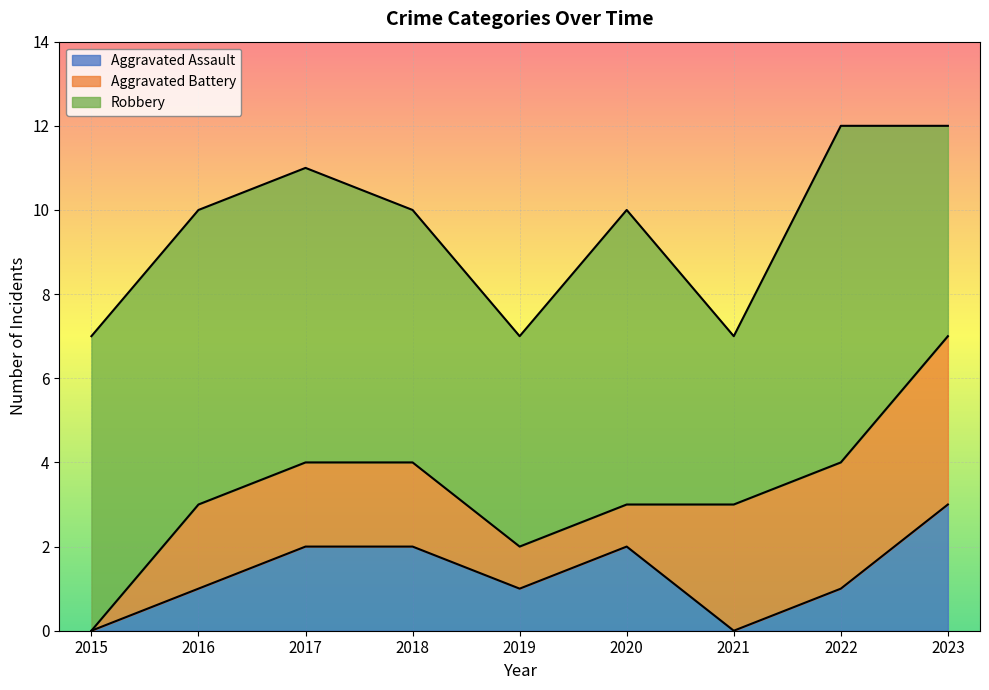

What is the maximum value shown in the chart?

8